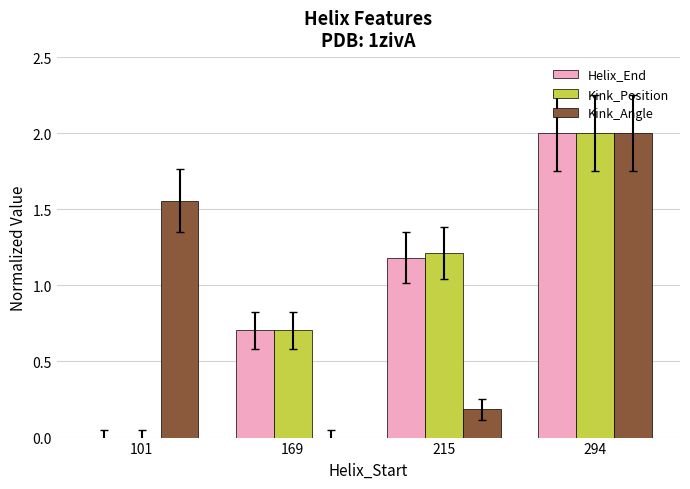

What is the maximum value for Kink_Position?

2.0